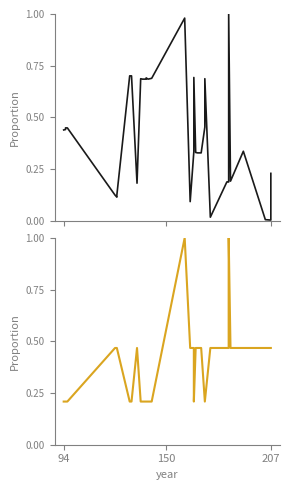

Reading left to right, what are all the values shown in this chart?

x: 0.4	0.4	0.4	0.4	0.1	0.1	0.1	0.7	0.7	0.2	0.7	0.7	0.7	0.7	0.7	0.7	0.7	1.0	0.1	0.3	0.7	0.3	0.3	0.3	0.3	0.5	0.5	0.5	0.7	0.0	0.2	0.2	0.2	0.2	1.0	0.2	0.3	0.0	0.0	0.2
cluster_id: 0.2	0.2	0.2	0.2	0.5	0.5	0.5	0.2	0.2	0.5	0.2	0.2	0.2	0.2	0.2	0.2	0.2	1.0	0.5	0.5	0.2	0.5	0.5	0.5	0.5	0.2	0.2	0.2	0.2	0.5	0.5	0.5	0.5	0.5	1.0	0.5	0.5	0.5	0.5	0.5